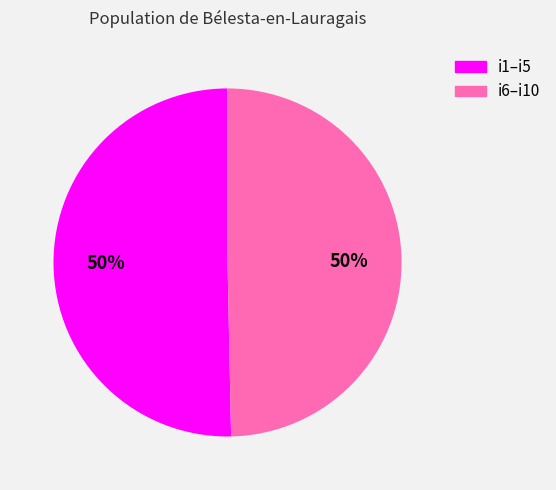

To the nearest percent, what is the average slice percentage?

50%